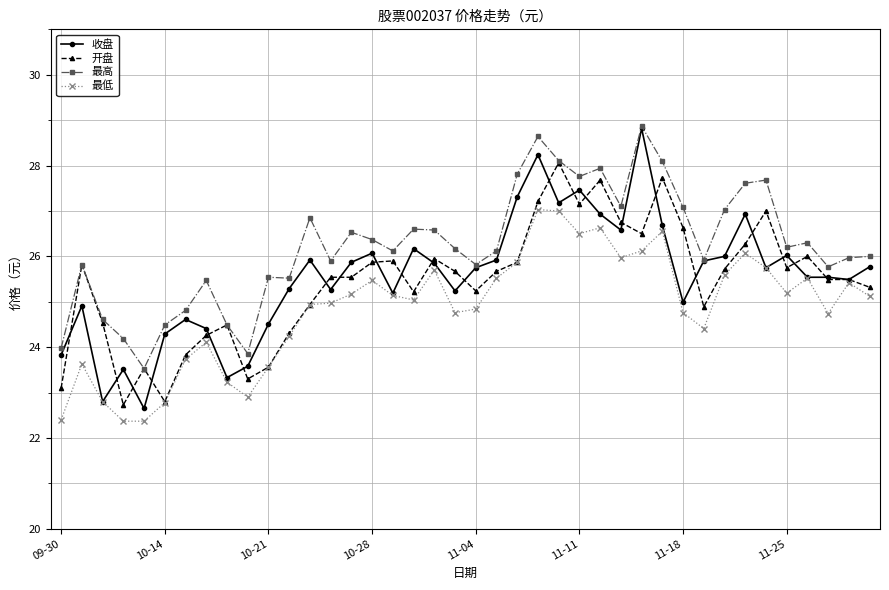

What is the value of the 收盘 point at the 28th from the left?

26.6